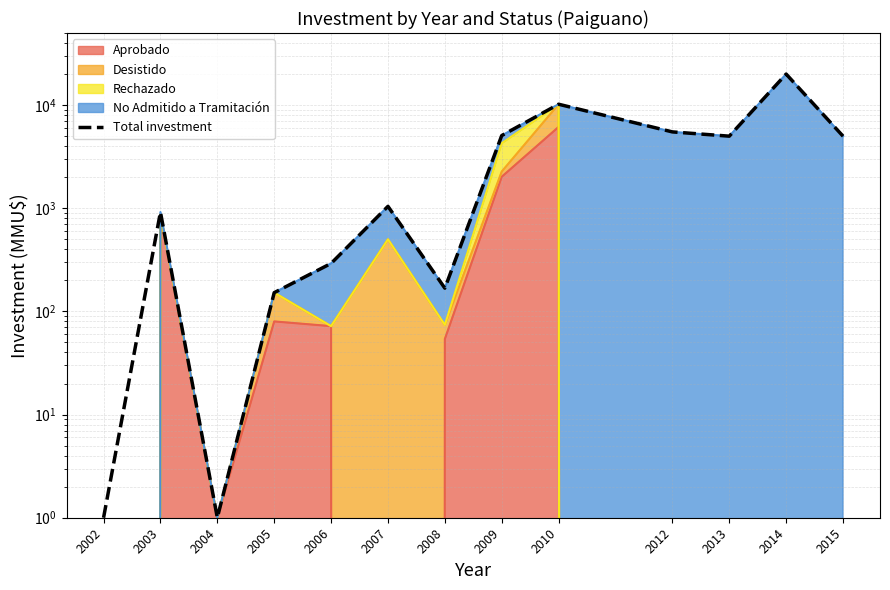

Rank the categories by value from highest to lowest.

2014, 2010, 2012, 2009, 2013, 2015, 2007, 2003, 2006, 2008, 2005, 2002, 2004